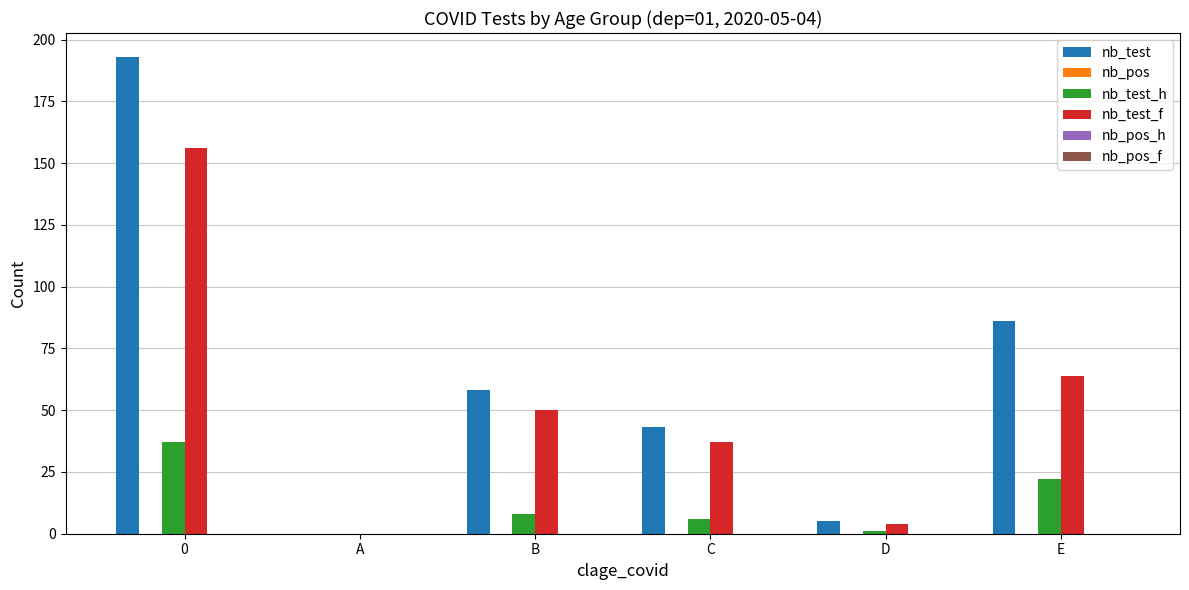

What is the highest value of the nb_test series?

193